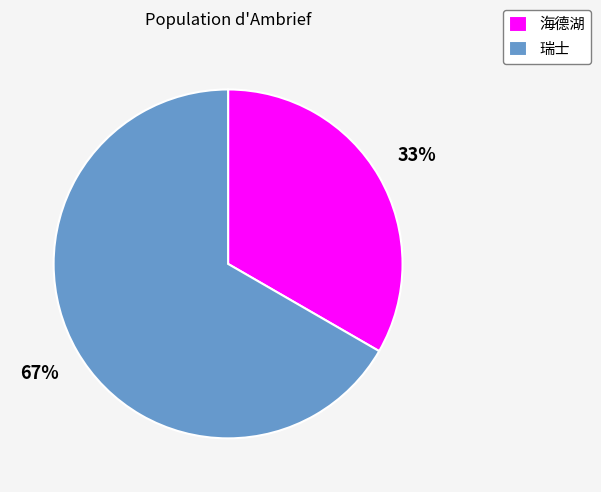

Which category has the biggest portion of the pie?

瑞士